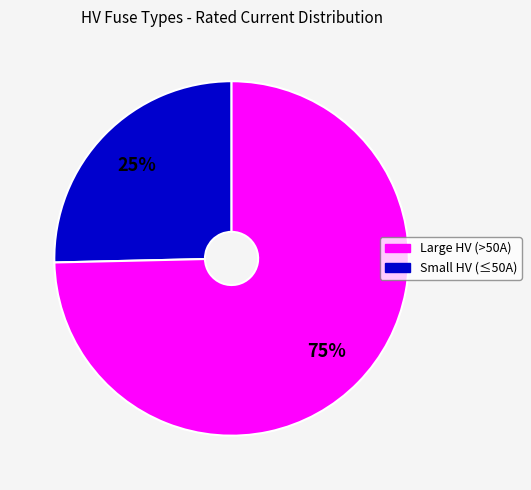

To the nearest percent, what is the average slice percentage?

50%